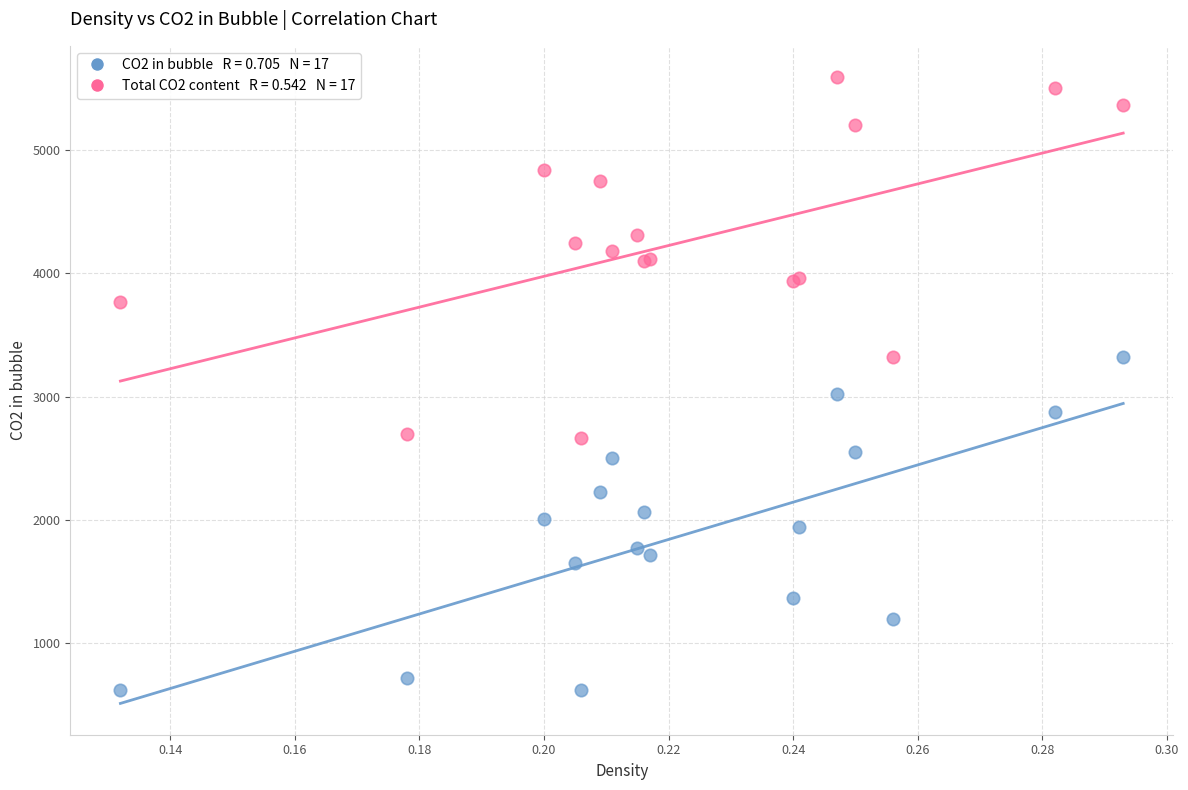

Across all series, what Y value is closest to 3107?

3018.4